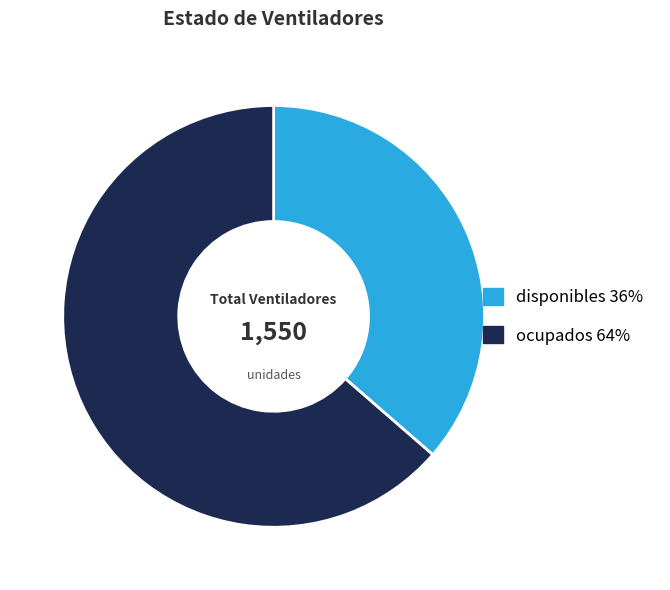

Between ocupados and disponibles, which is larger?

ocupados